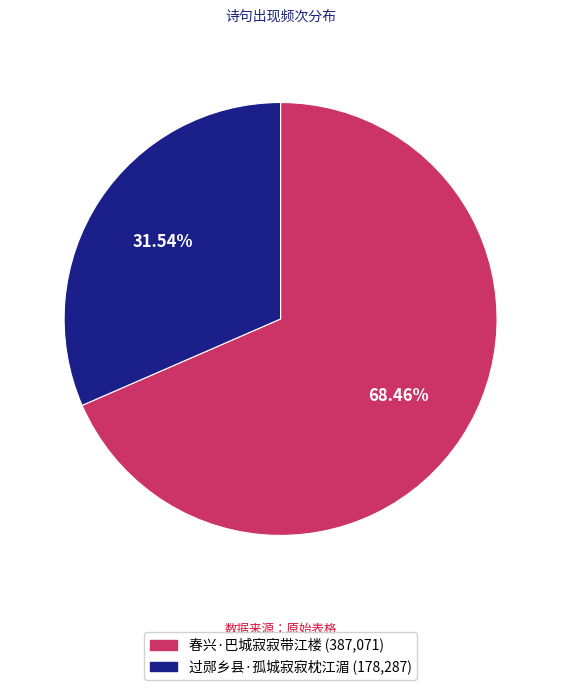

Is it true that 过郧乡县·孤城寂寂枕江湄 is 40% of the pie?

False